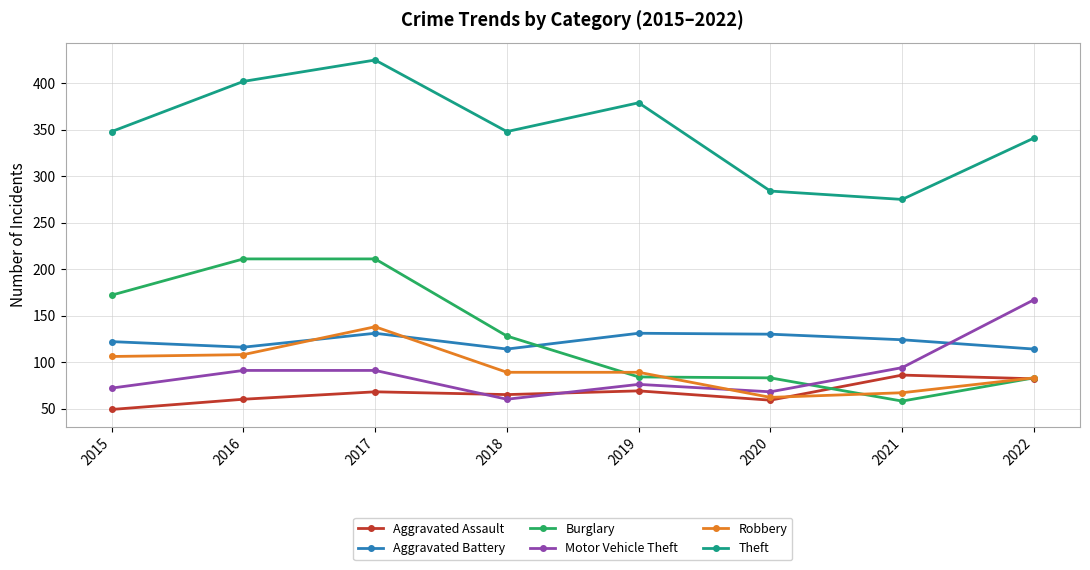

Which series changed the most between 2017 and 2018?

Burglary